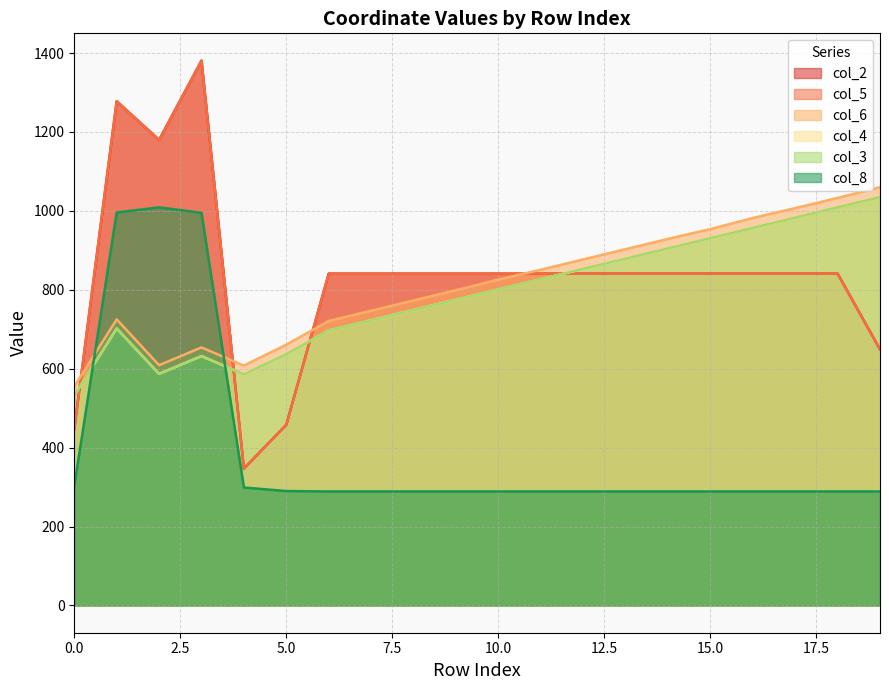

Reading left to right, transcribe all the data shown in this chart.

col_2: 0=447	1=1278	2=1180	3=1381	4=347	5=458	6=841	7=841	8=841	9=841	10=841	11=841	12=841	13=841	14=841	15=841	16=841	17=841	18=841	19=649
col_4: 0=532	1=702	2=587	3=632	4=586	5=637	6=697	7=723	8=749	9=775	10=801	11=827	12=853	13=879	14=905	15=931	16=957	17=983	18=1009	19=1035
col_6: 0=555	1=725	2=609	3=654	4=608	5=661	6=721	7=747	8=773	9=799	10=826	11=851	12=877	13=903	14=929	15=954	16=982	17=1007	18=1033	19=1060
col_8: 0=303	1=996	2=1009	3=995	4=299	5=290	6=289	7=289	8=289	9=289	10=289	11=289	12=289	13=289	14=289	15=289	16=289	17=289	18=289	19=289
col_3: 0=532	1=702	2=587	3=632	4=586	5=637	6=697	7=723	8=749	9=775	10=801	11=827	12=853	13=879	14=905	15=931	16=957	17=983	18=1009	19=1035
col_5: 0=447	1=1278	2=1180	3=1381	4=347	5=458	6=841	7=841	8=841	9=841	10=841	11=841	12=841	13=841	14=841	15=841	16=841	17=841	18=841	19=649